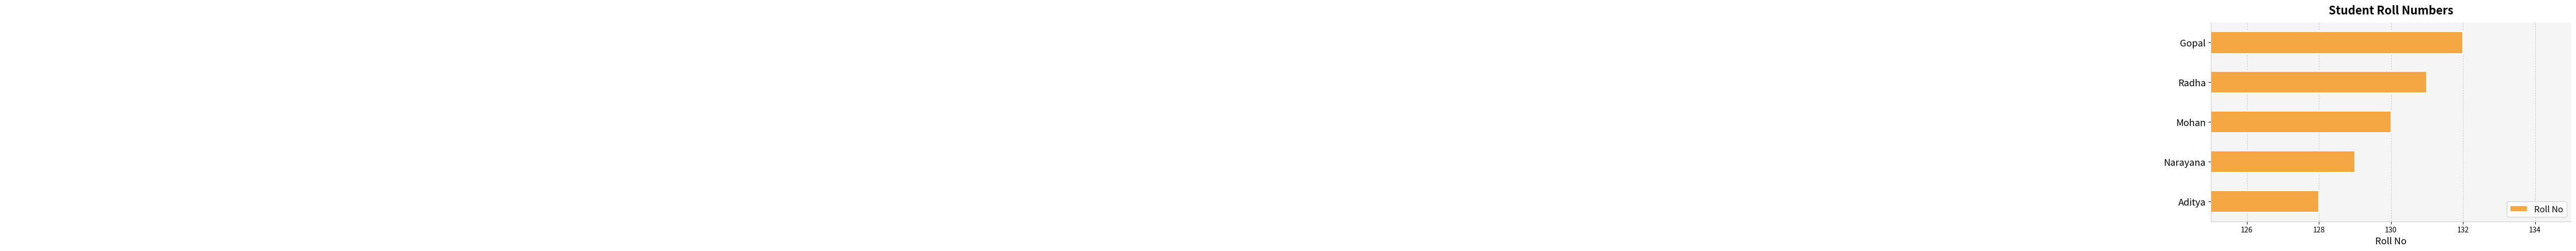

What is the difference between the maximum and minimum values?

4